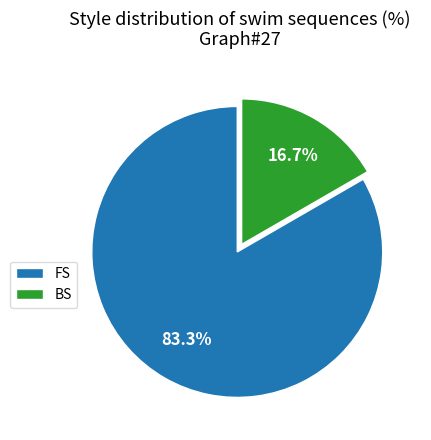

Rank the categories by value from lowest to highest.

BS, FS